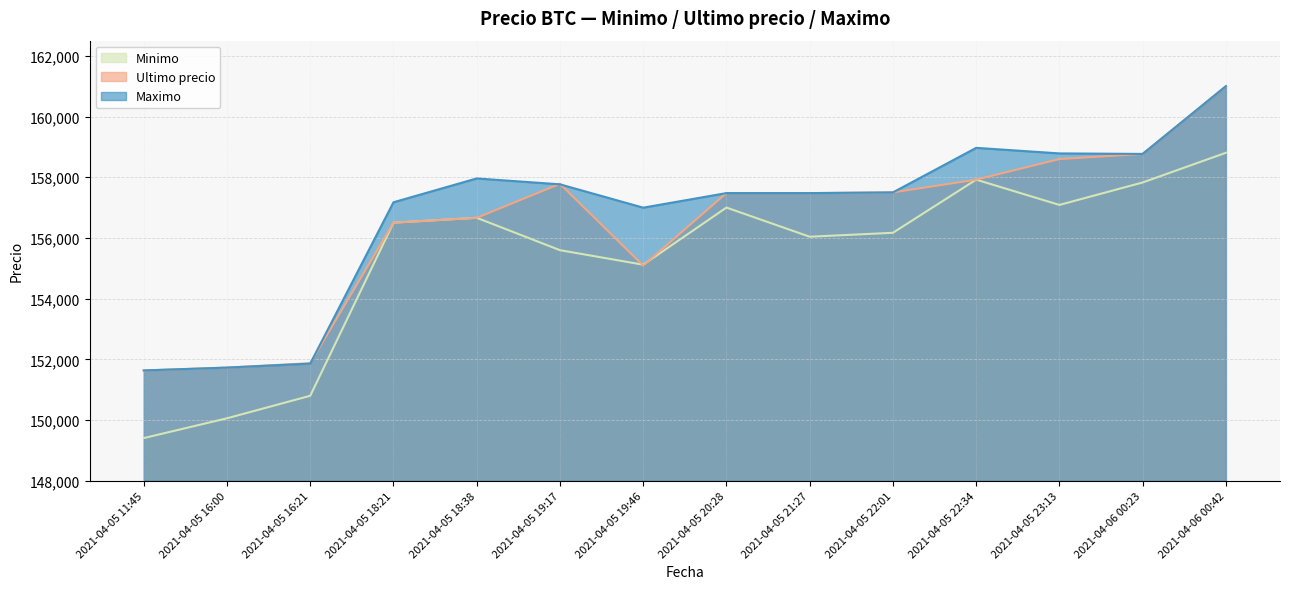

How many intersections are there between Minimo and Ultimo precio?

2